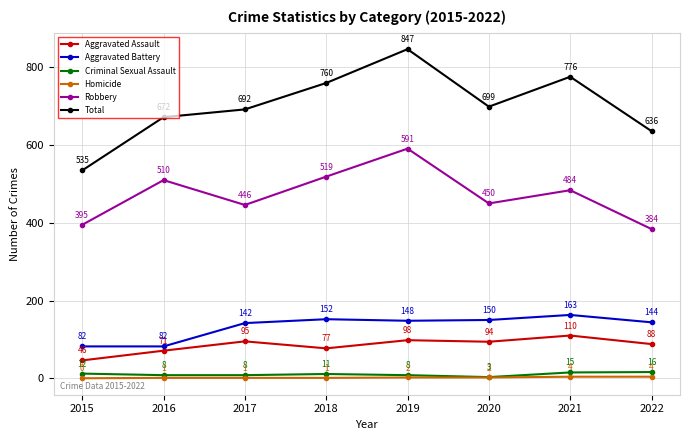

What is the greatest value displayed?

847